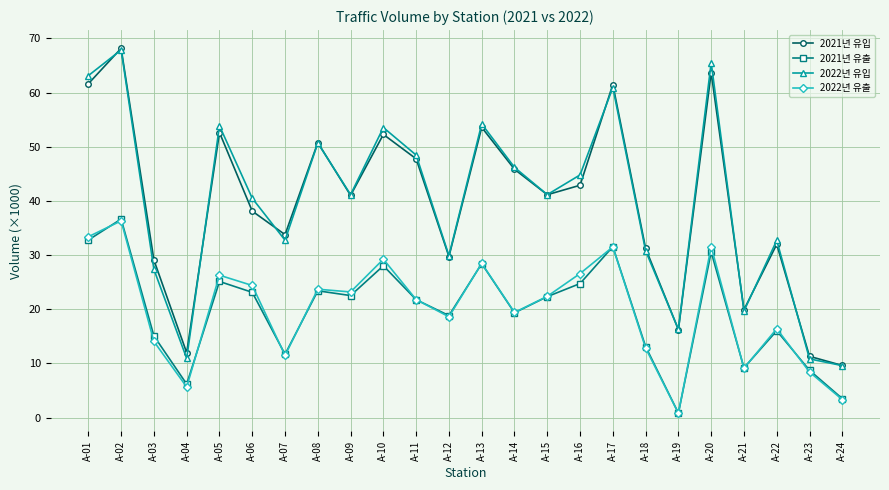

What is the difference between the 2021년 유입 values at A-05 and A-07?

18.9